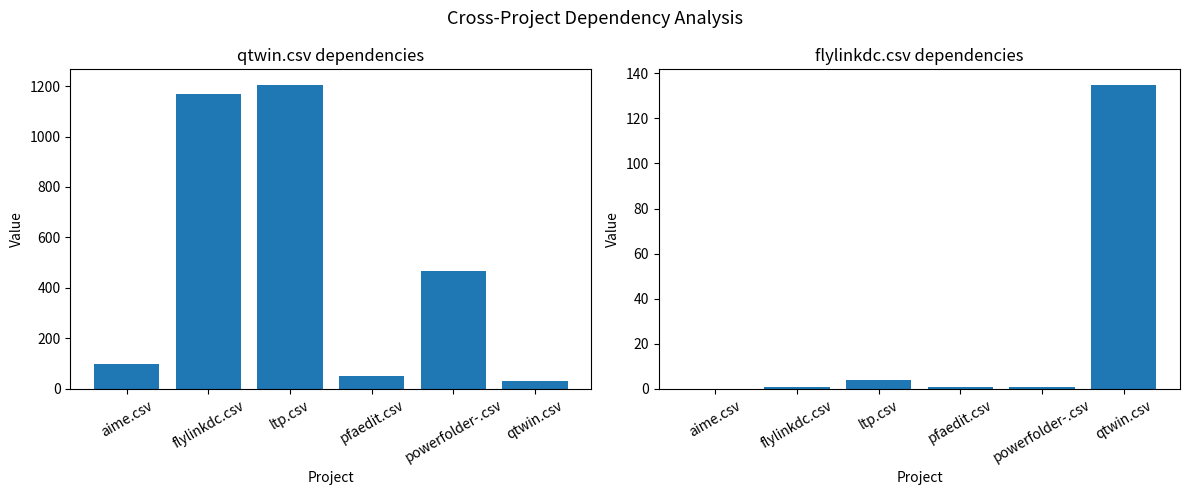

Which label corresponds to the largest value in the chart?

ltp.csv